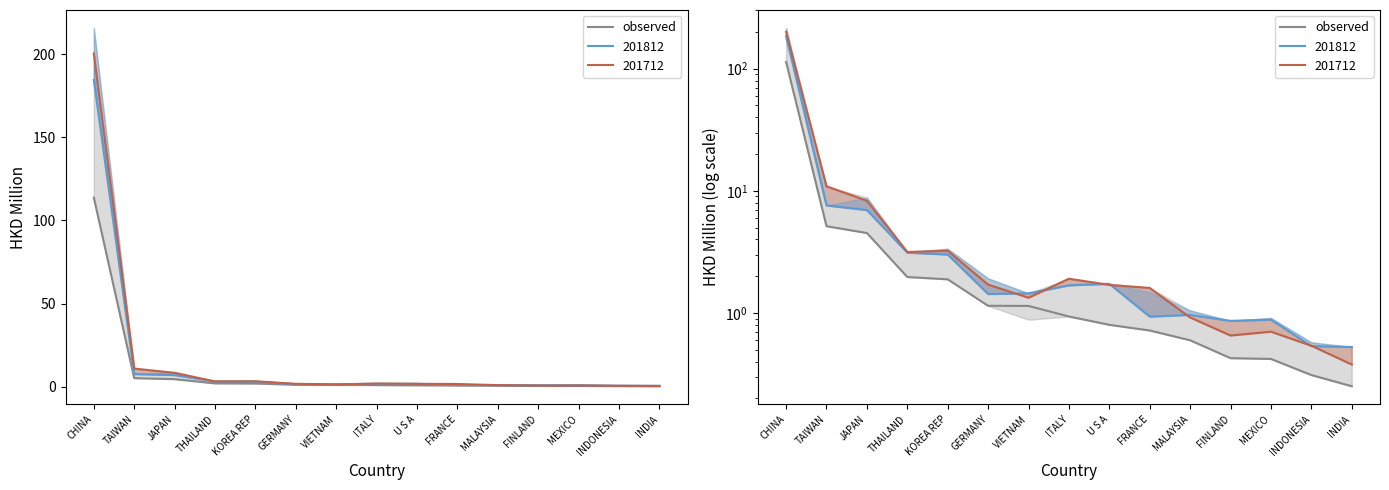

The value at FINLAND is 0.6. True or false?

False